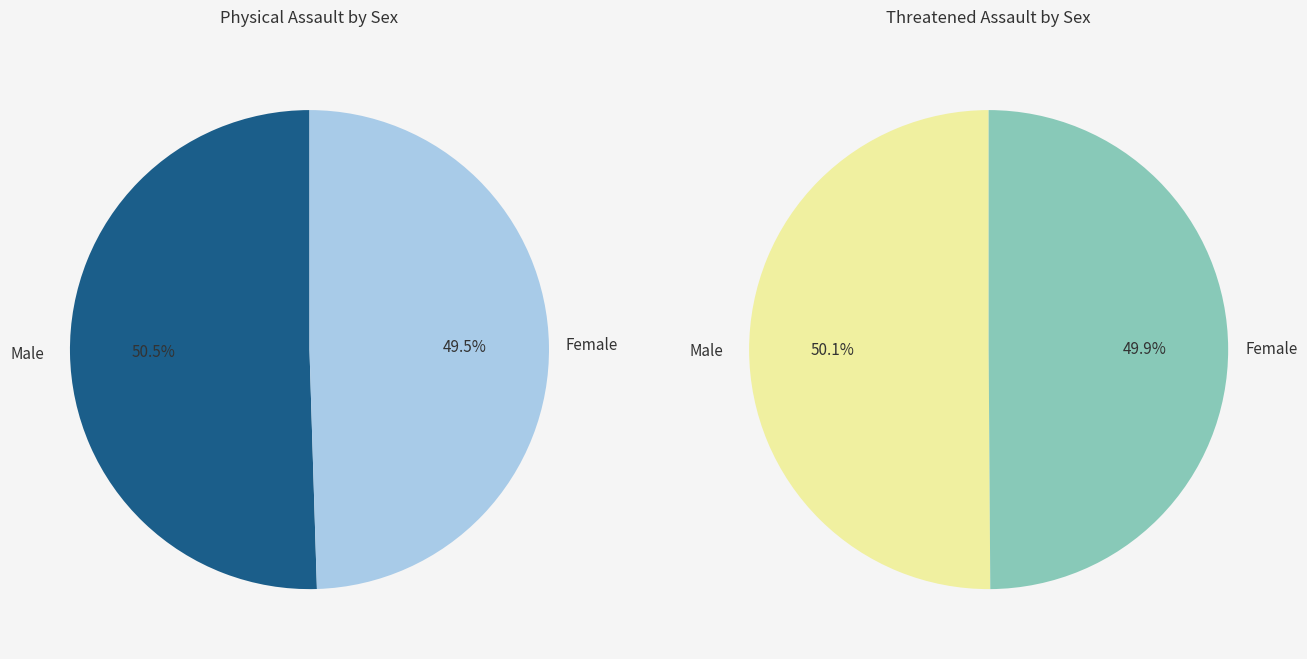

Rank the categories by value from lowest to highest.

Female, Male